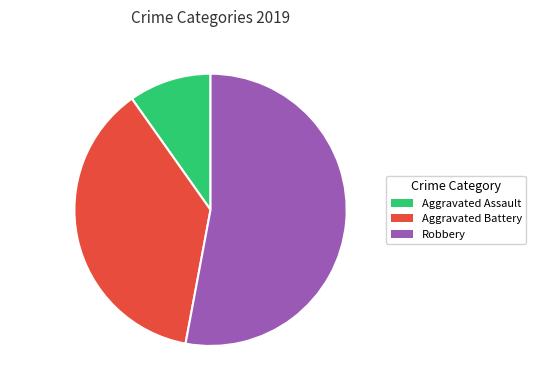

Between 9.8% (5 cases) and 37.3% (19 cases), which is larger?

37.3% (19 cases)